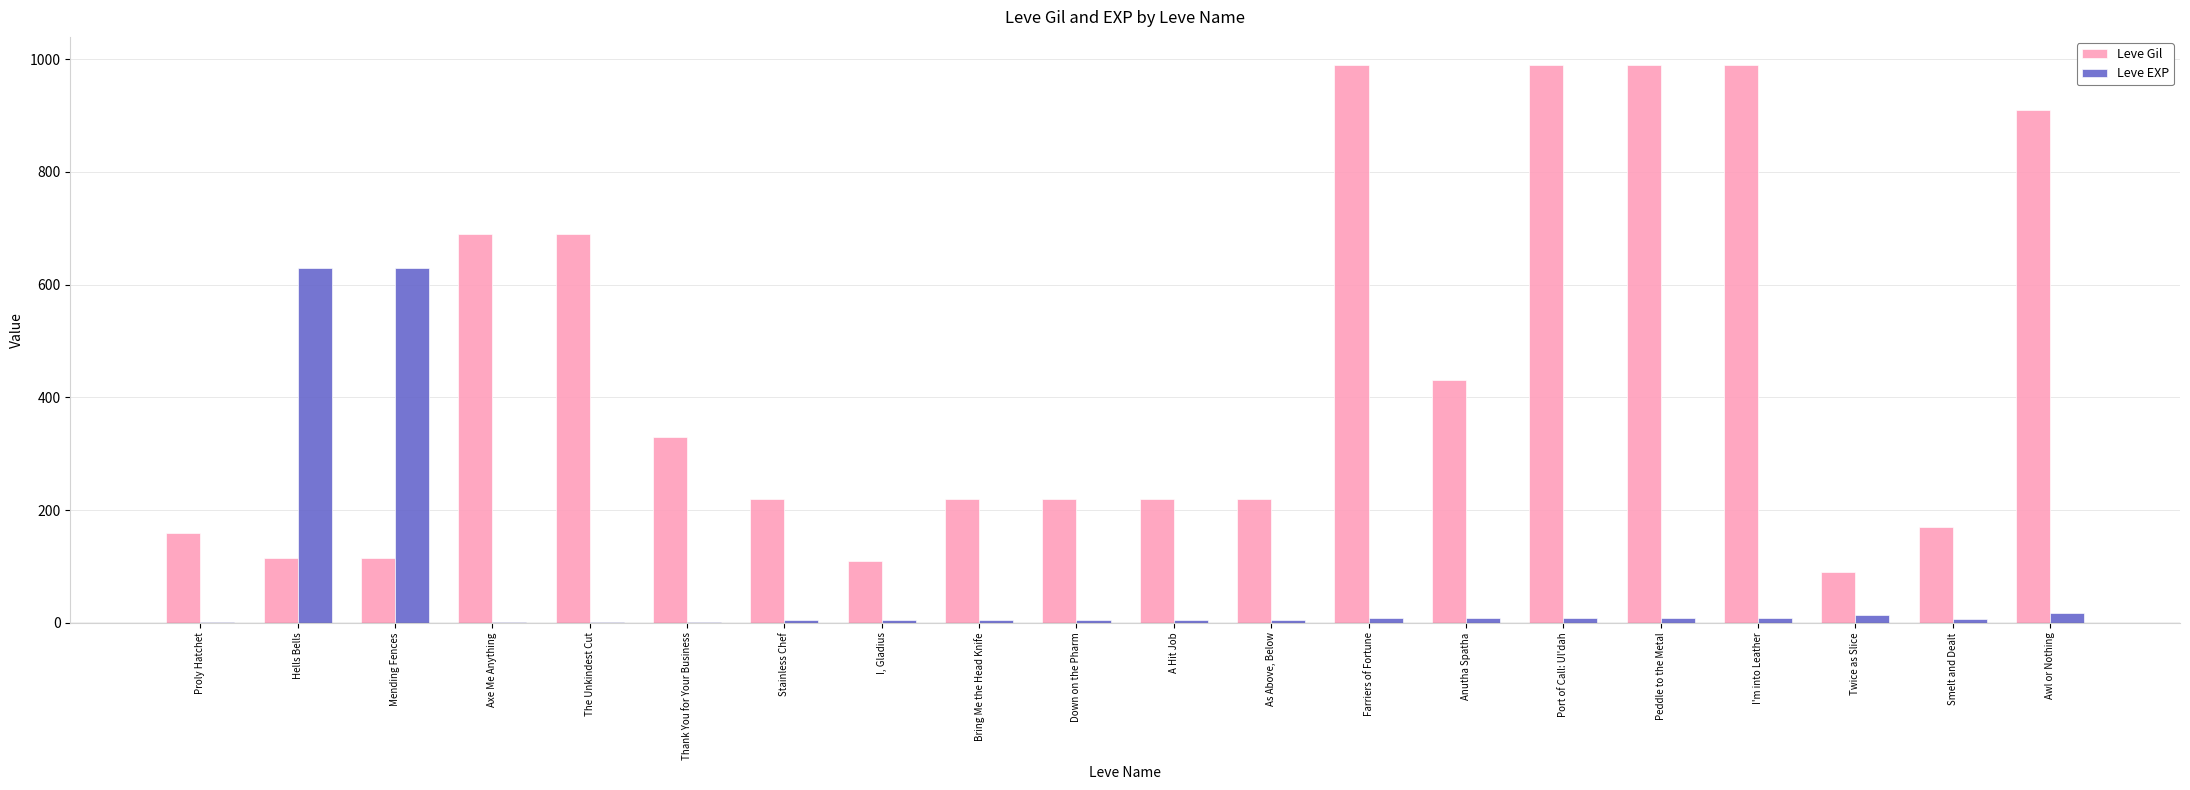

Is it true that Leve Gil equals 236 at Proly Hatchet?

False